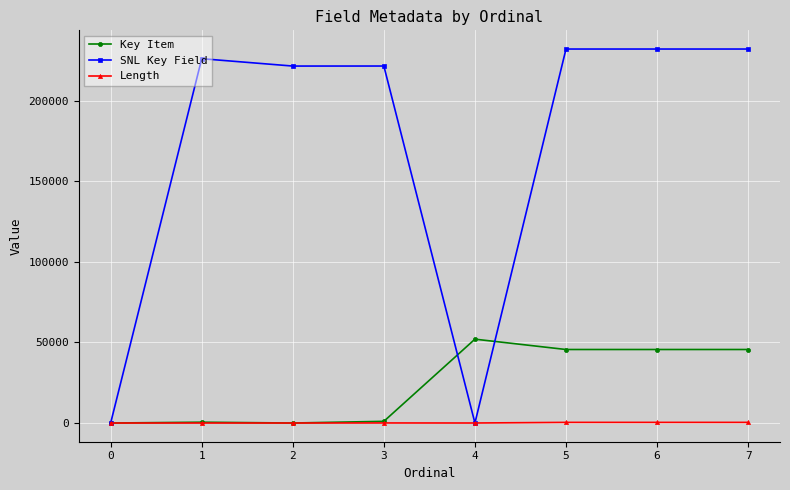

Which series changed the most between 0 and 5?

SNL Key Field